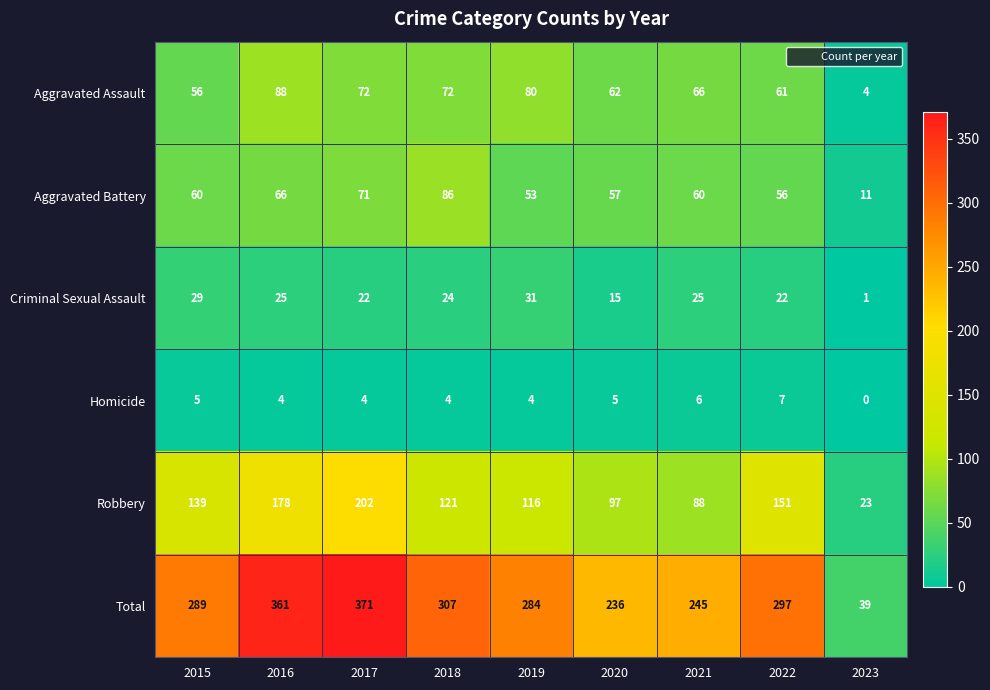

What is the difference between the maximum and minimum values in the Robbery series?

179